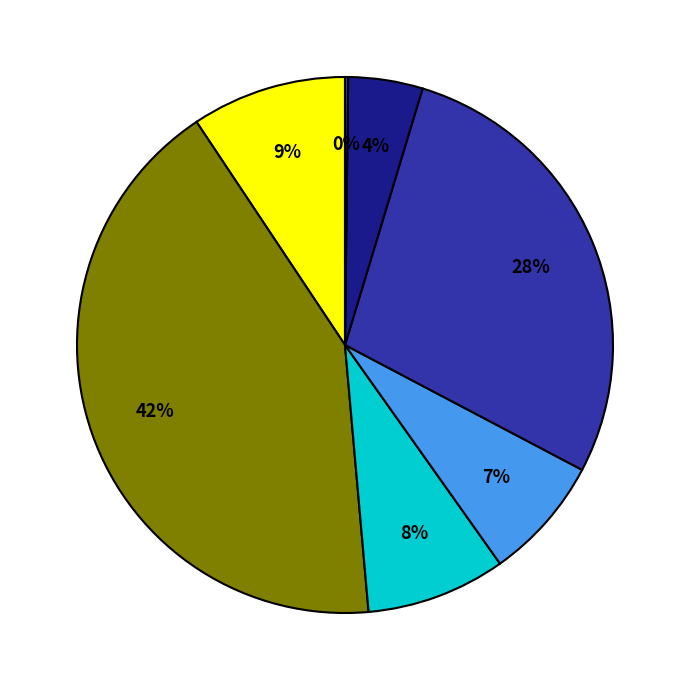

Count the number of slices in the pie.

7